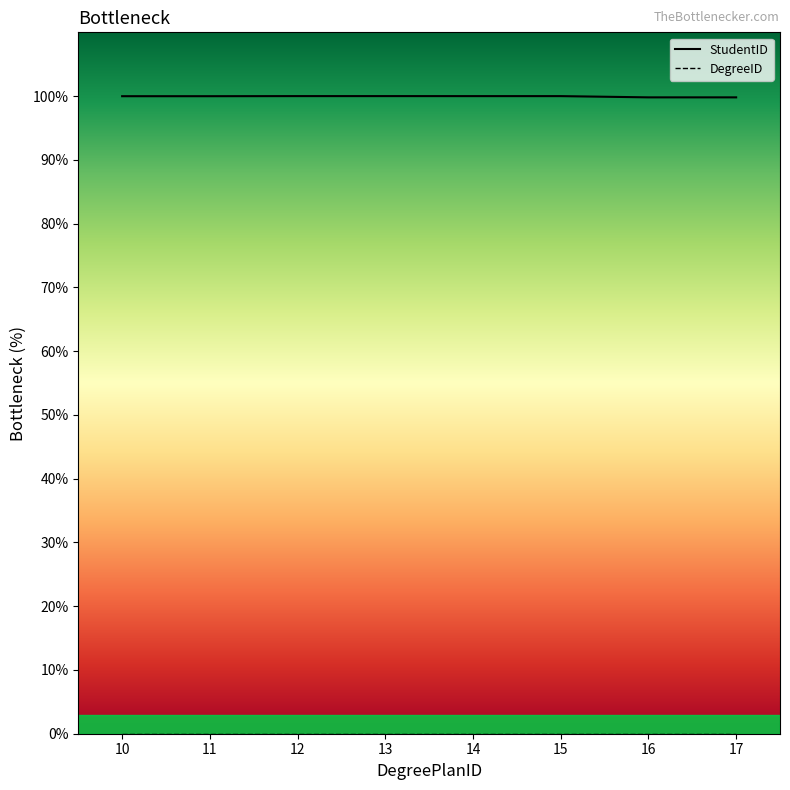

Reading right to left, list all the values displayed in this chart.

17=99.8	16=99.8	15=100.0	14=100.0	13=100.0	12=100.0	11=100.0	10=100.0